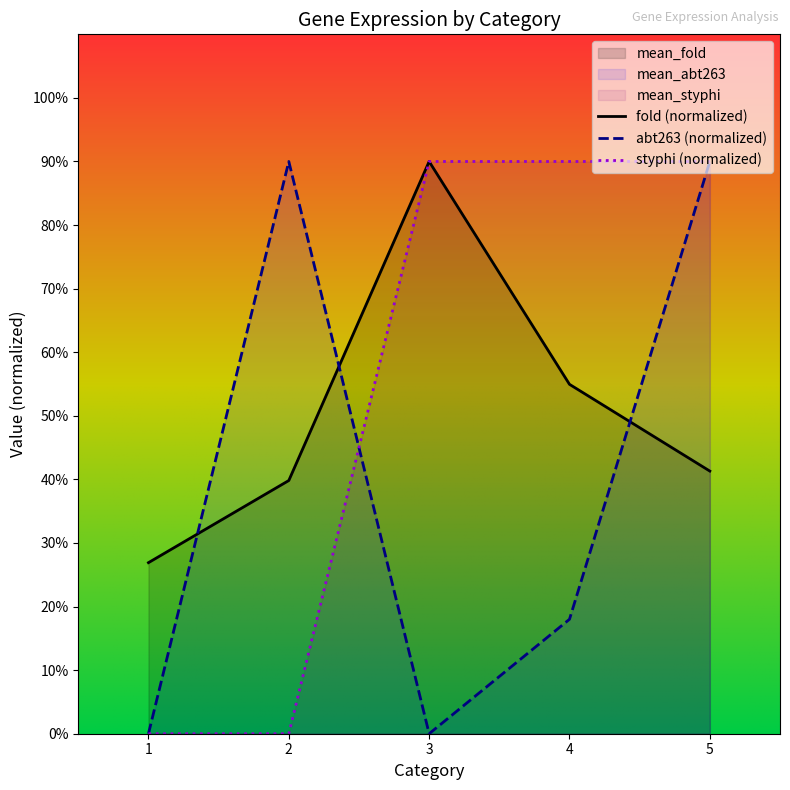

What is the highest value of the mean_abt263 series?

90.0